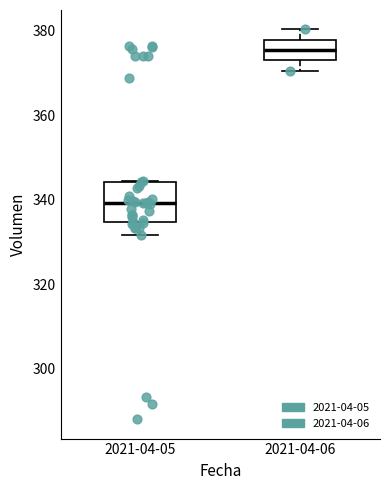

Which box has the highest median line?

2021-04-06